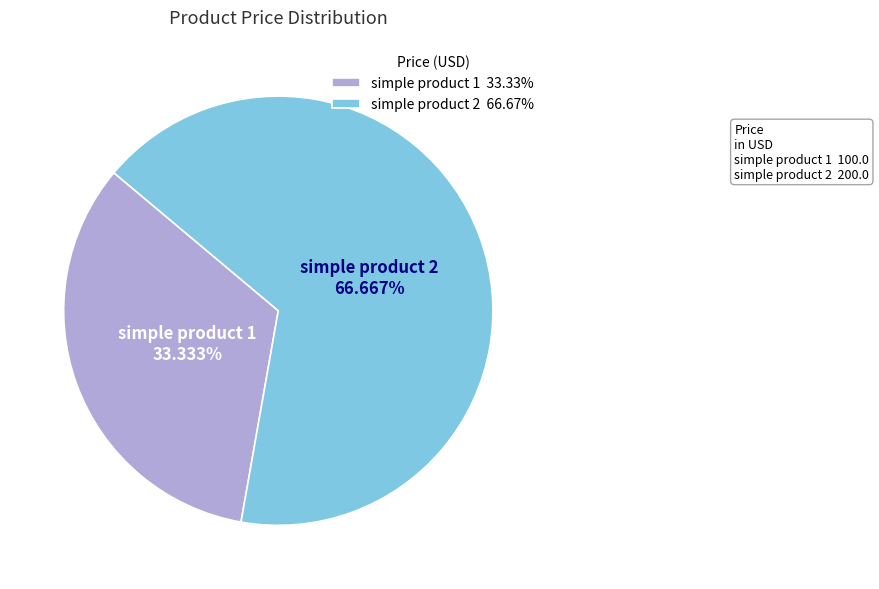

How many segments does this pie chart have?

2